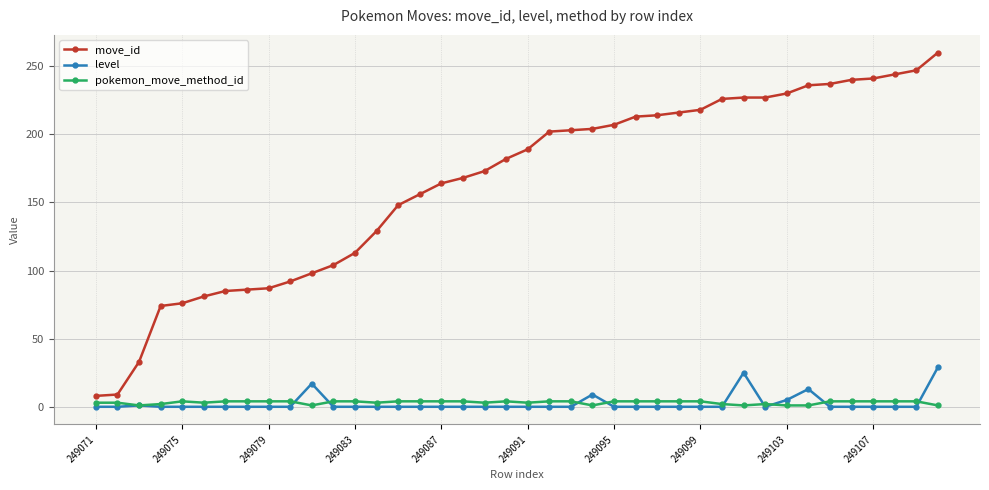

What is the greatest value displayed?

260